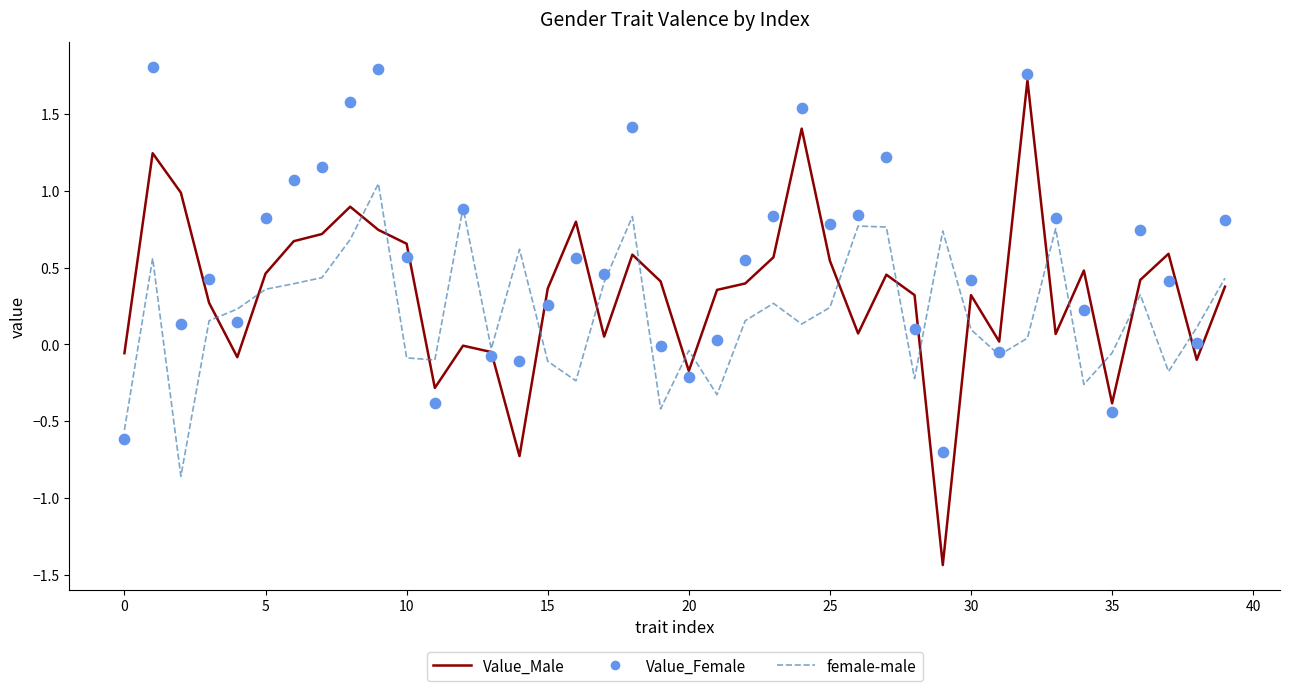

Which series has the largest Y range (max minus min)?

Value_Male